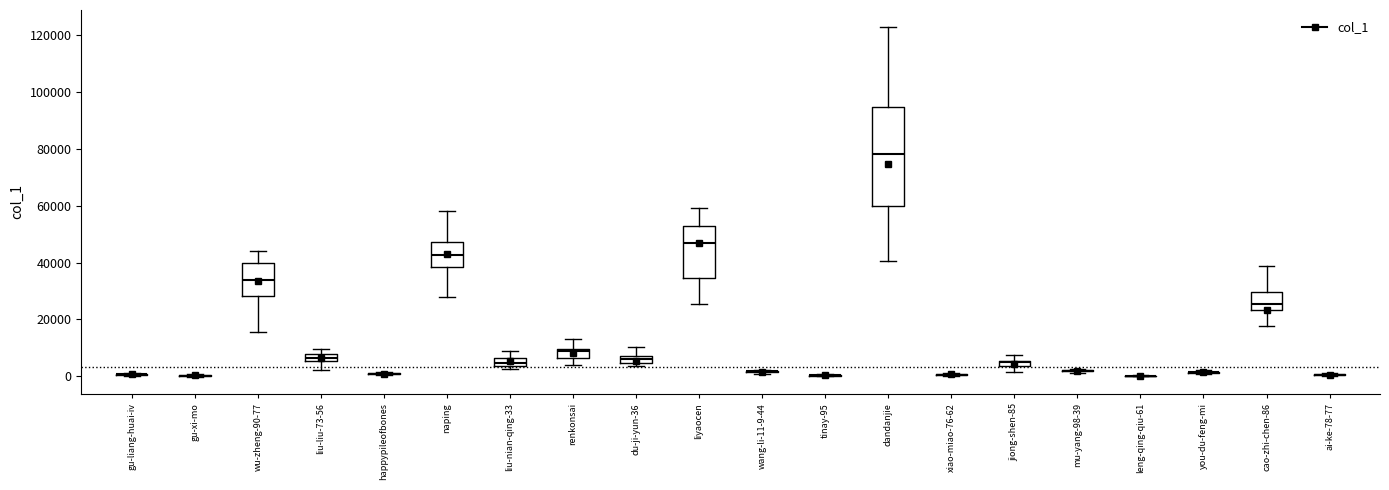

Which box is the tallest, from its lower edge to its upper edge?

dandanjie